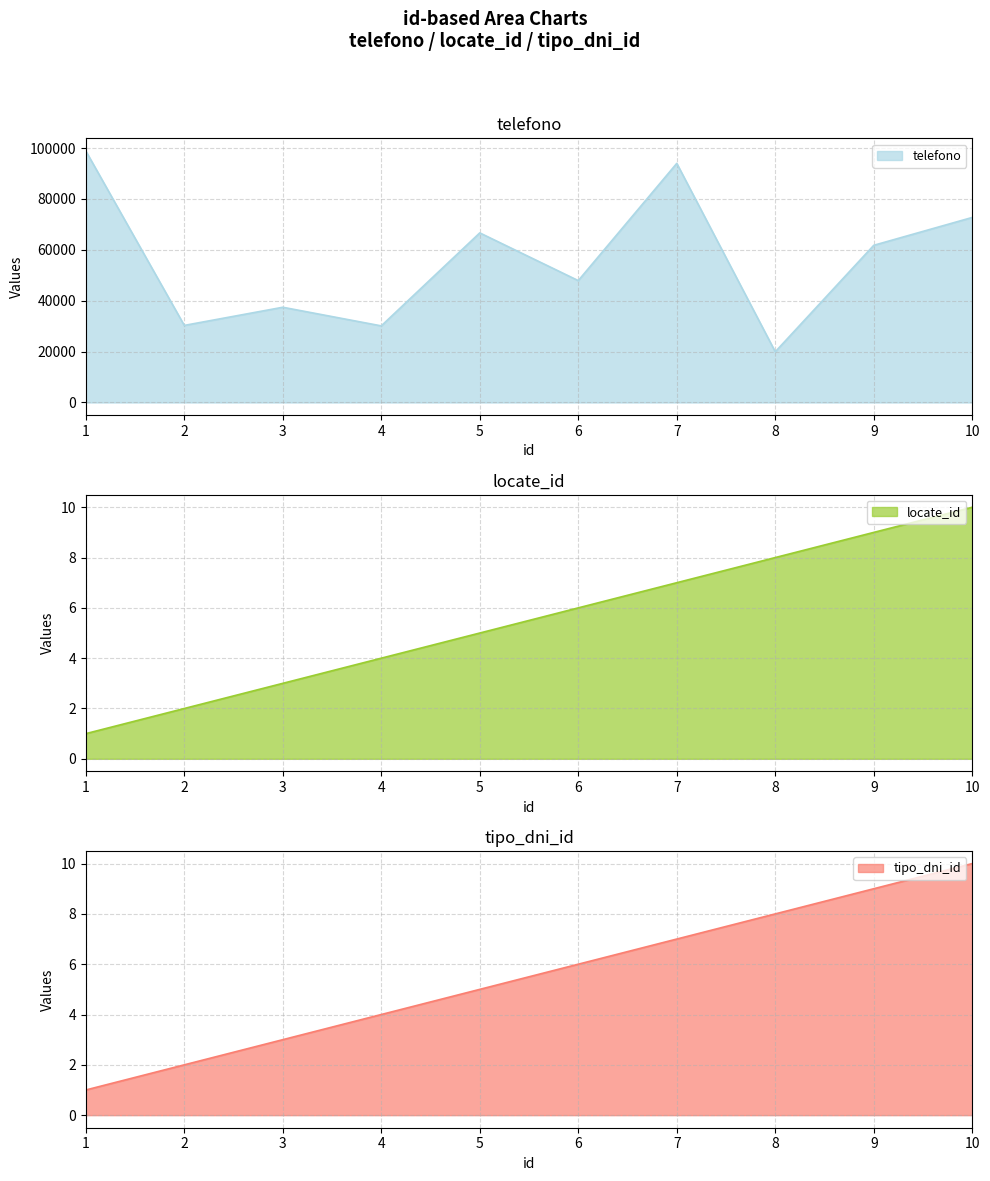

What is the minimum value for locate_id?

1